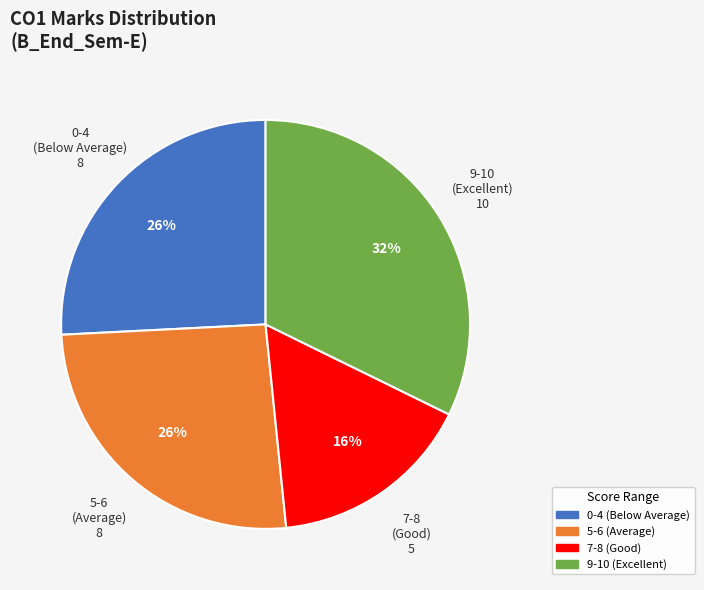

Is there any slice that represents more than half of the pie?

No